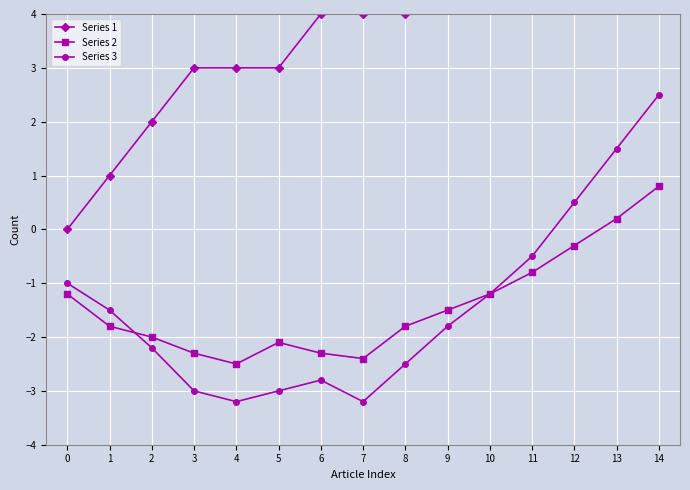

Which series has the widest spread of values?

Series 1